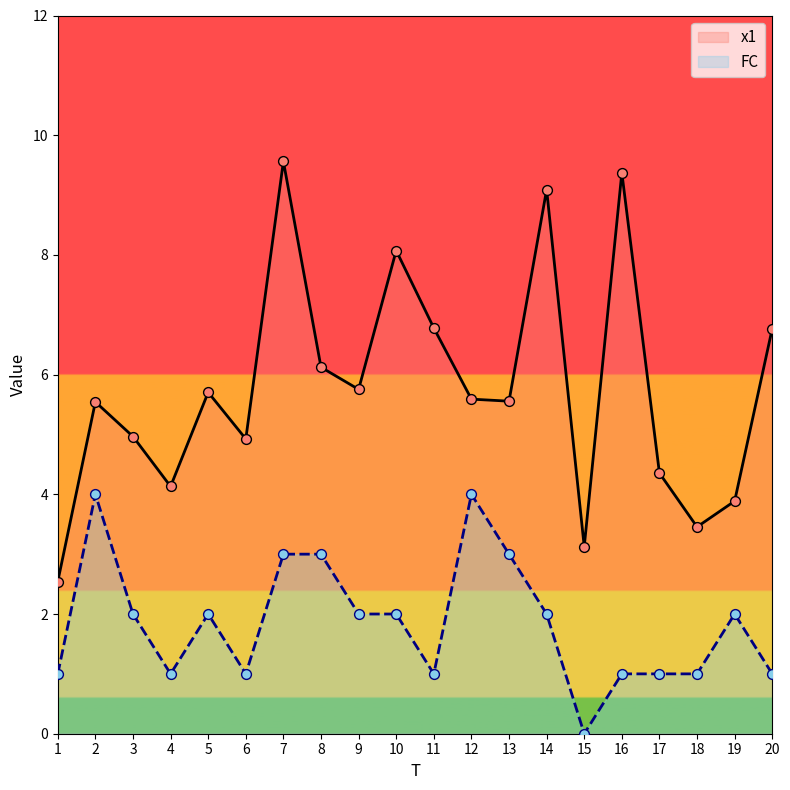

At which category is the sum across all series the highest?

7